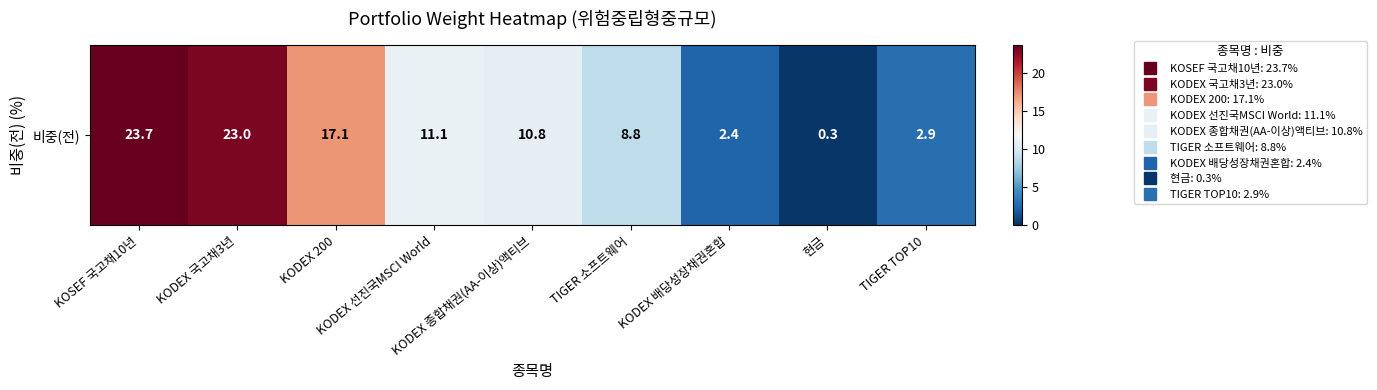

What is the change in value from KOSEF 국고채10년 to KODEX 종합채권(AA-이상)액티브?

-12.9